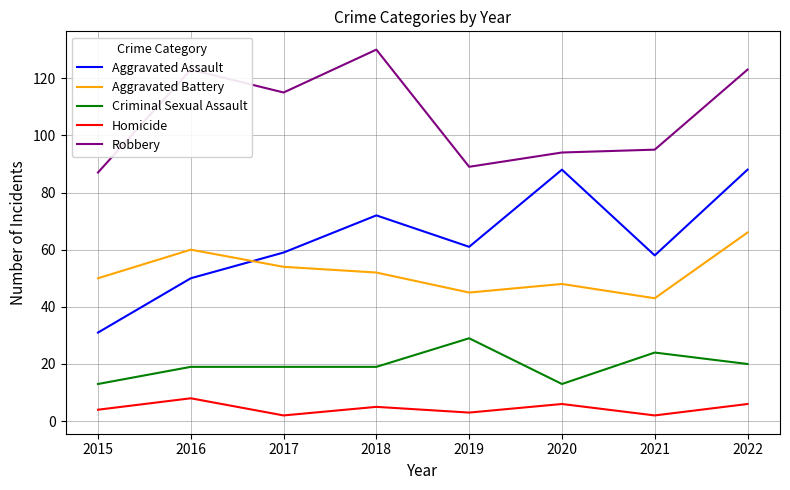

Reading left to right, list all the values displayed in this chart.

Aggravated Assault: 2015=31	2016=50	2017=59	2018=72	2019=61	2020=88	2021=58	2022=88
Aggravated Battery: 2015=50	2016=60	2017=54	2018=52	2019=45	2020=48	2021=43	2022=66
Criminal Sexual Assault: 2015=13	2016=19	2017=19	2018=19	2019=29	2020=13	2021=24	2022=20
Homicide: 2015=4	2016=8	2017=2	2018=5	2019=3	2020=6	2021=2	2022=6
Robbery: 2015=87	2016=123	2017=115	2018=130	2019=89	2020=94	2021=95	2022=123